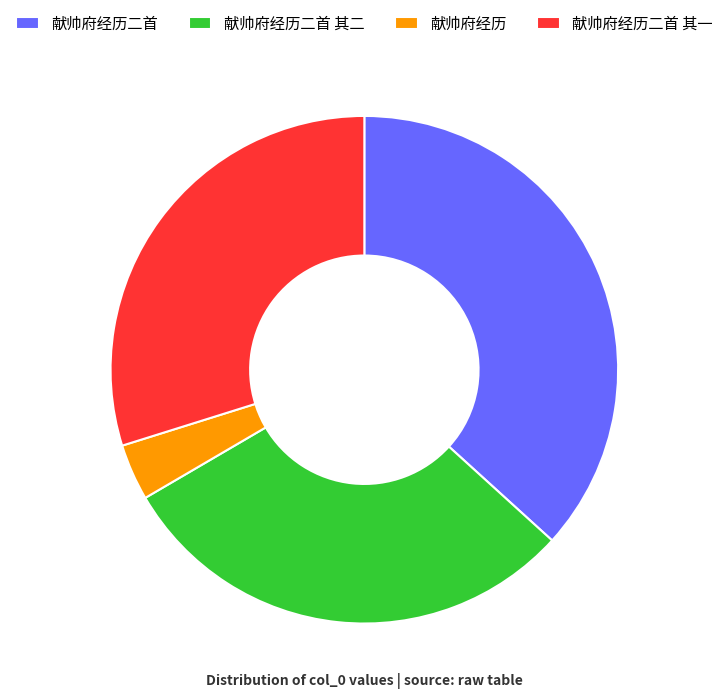

Which category has the smallest portion of the pie?

献帅府经历